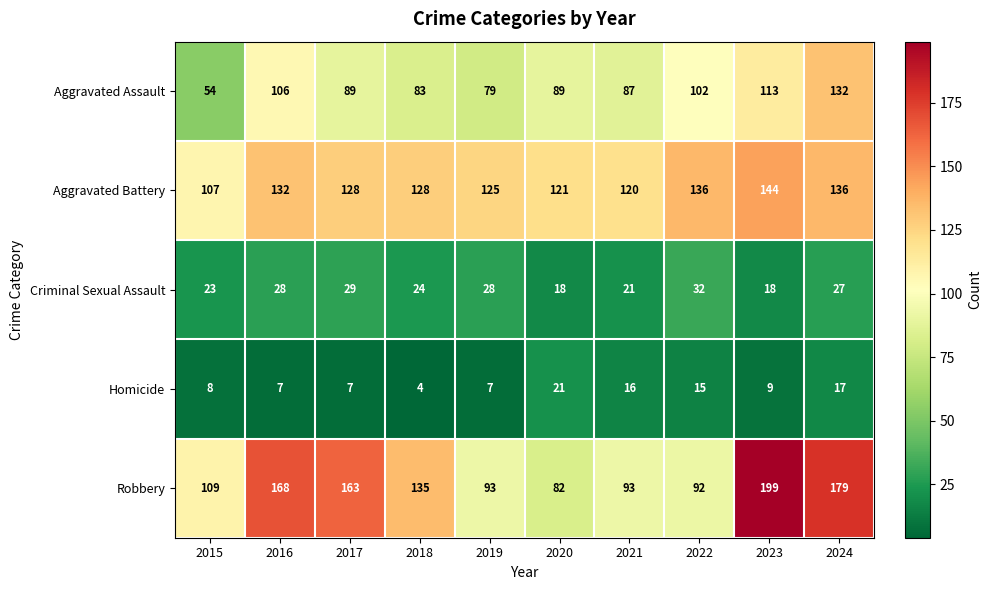

What is the difference between the second highest and minimum values in the Aggravated Assault series?

59